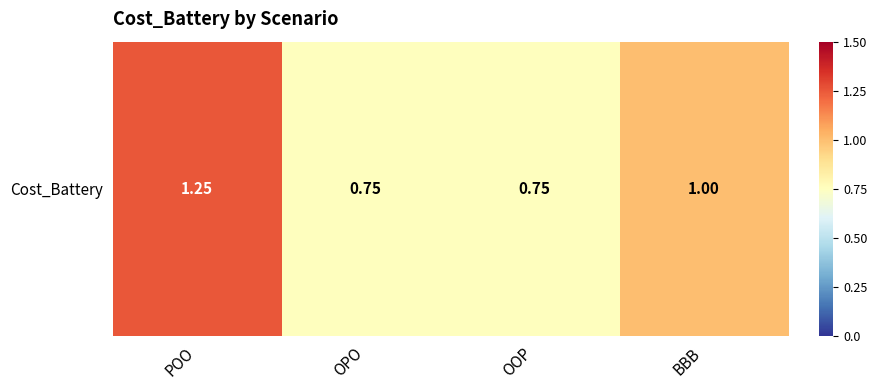

The chart shows a value of 0.8 at OPO. True or false?

True